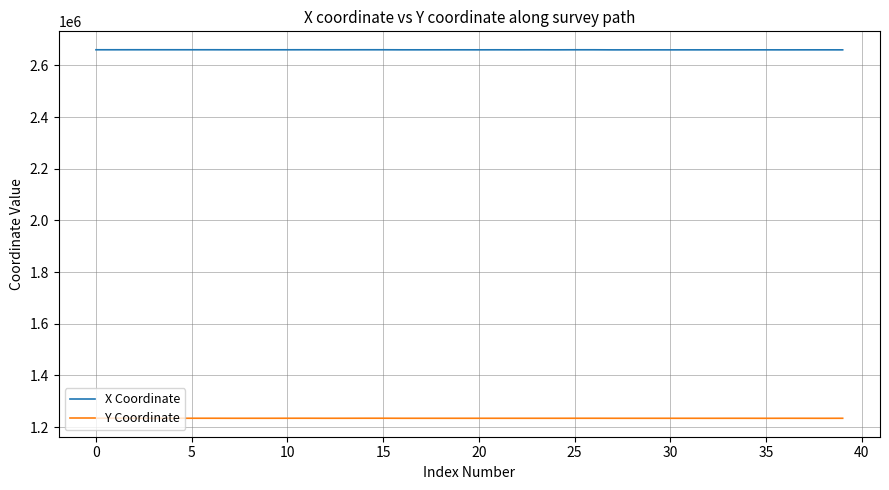

Which series has the largest range (max minus min)?

X Coordinate